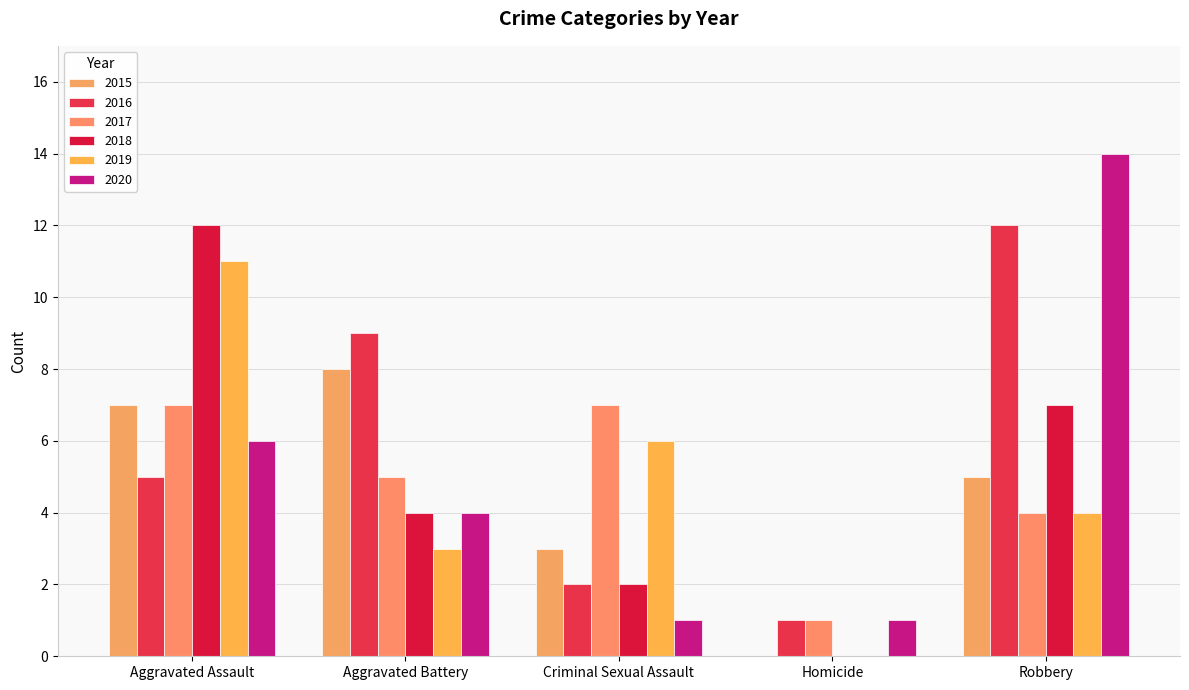

Which series has the largest total across all categories?

2016